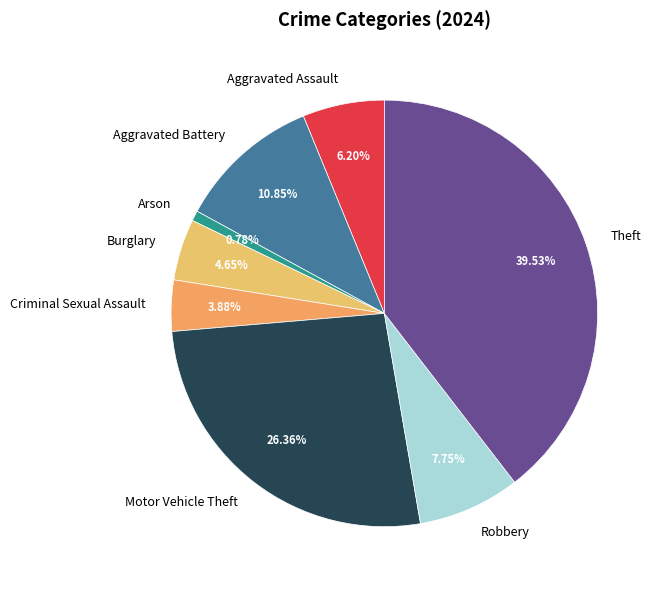

True or false: Motor Vehicle Theft accounts for 26% of the total.

True